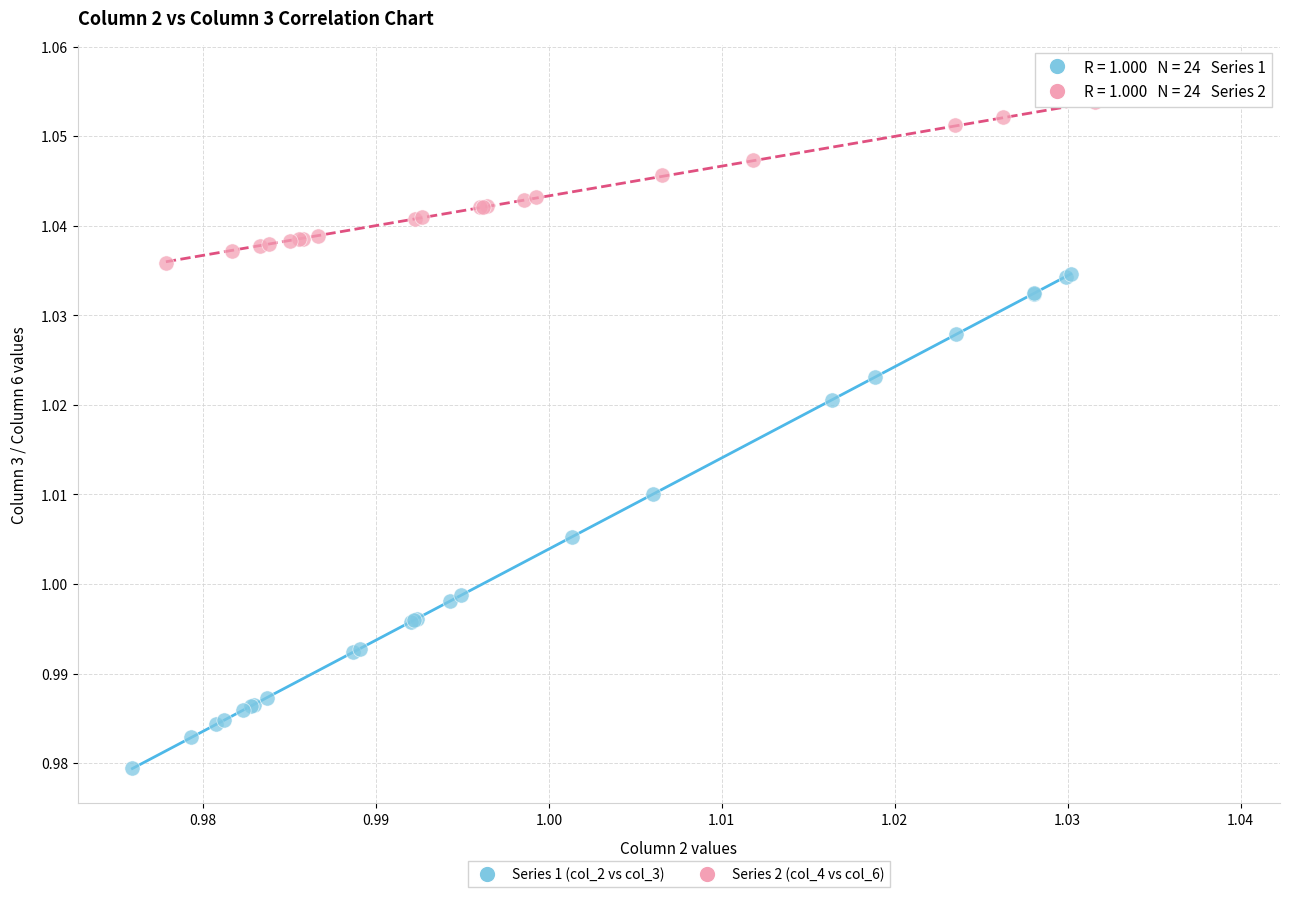

What are all the series names shown in the legend?

Series 1 (col_2 vs col_3), Series 2 (col_4 vs col_6)